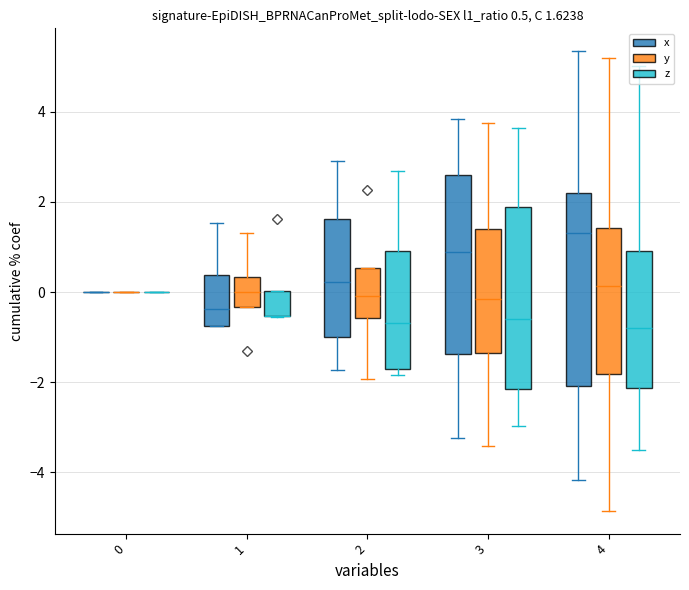

What is the minimum value for z?

-3.5